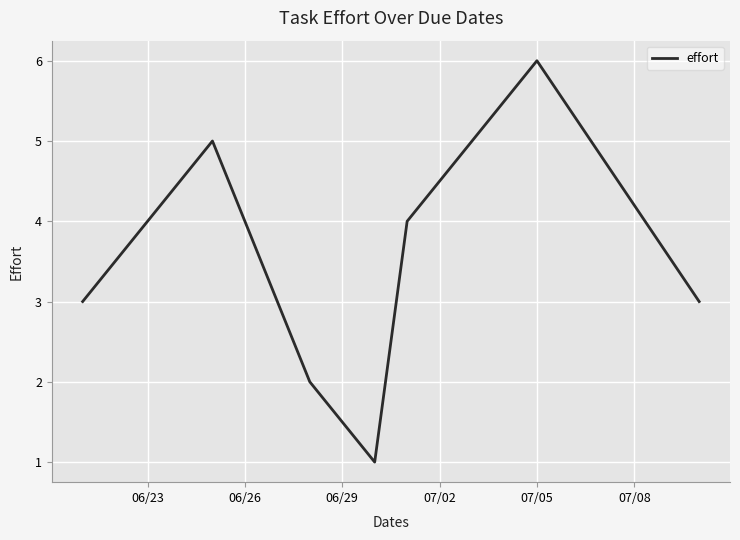

What is the maximum value shown in the chart?

6